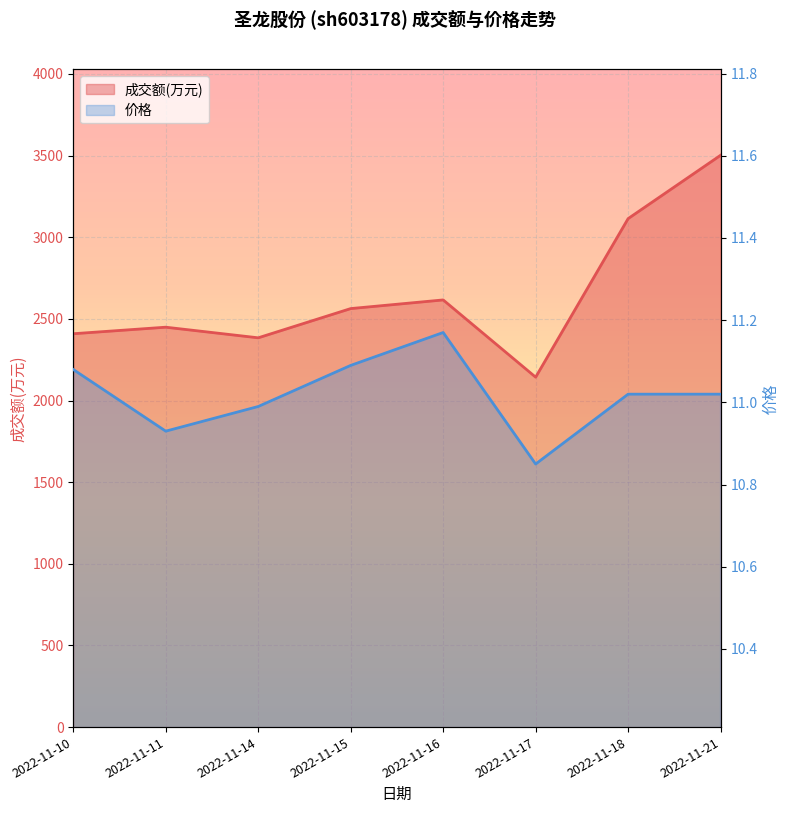

Reading right to left, extract all data points from this chart.

成交额(万元): 2022-11-21=3502.0	2022-11-18=3114.0	2022-11-17=2143.0	2022-11-16=2616.0	2022-11-15=2563.0	2022-11-14=2384.0	2022-11-11=2449.0	2022-11-10=2409.0
价格: 2022-11-21=11.0	2022-11-18=11.0	2022-11-17=10.8	2022-11-16=11.2	2022-11-15=11.1	2022-11-14=11.0	2022-11-11=10.9	2022-11-10=11.1